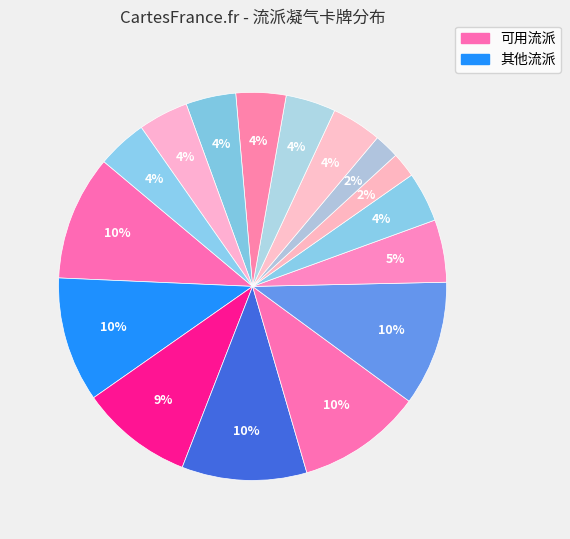

Count the number of slices in the pie.

16